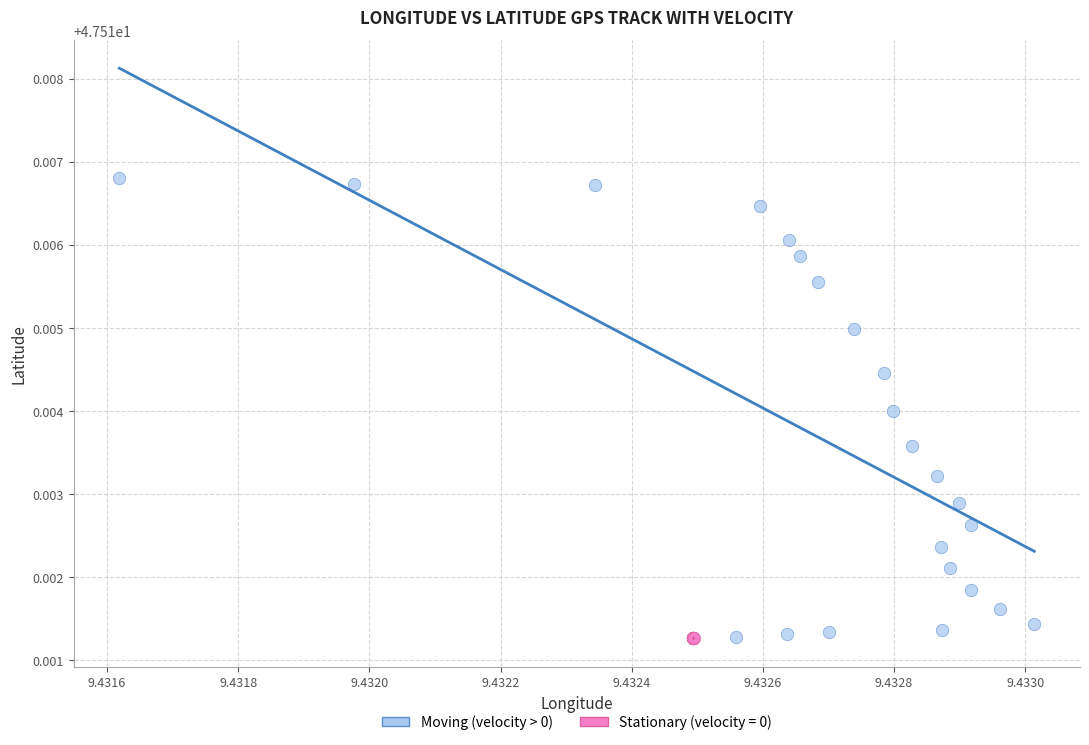

Which series contains the highest Y value?

Moving (velocity > 0)